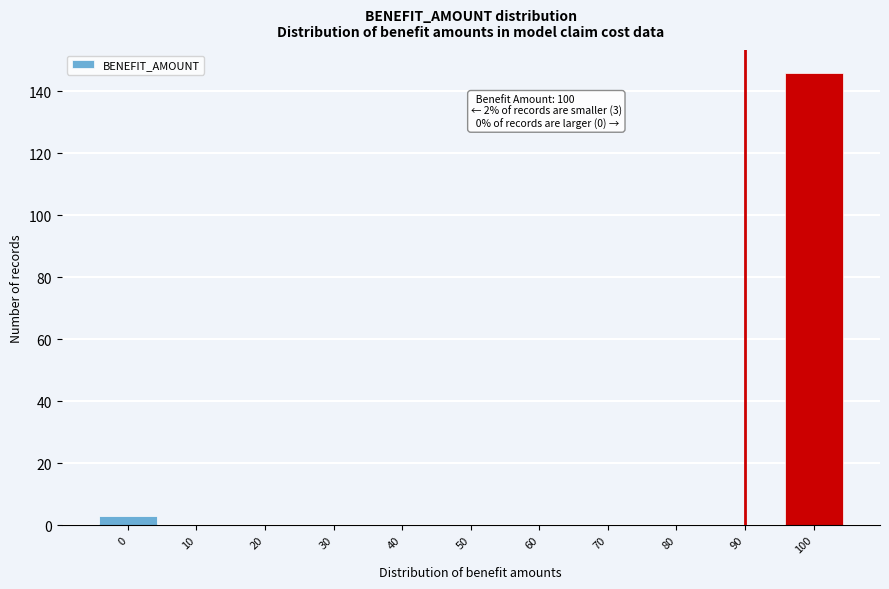

Reading left to right, what are all the values shown in this chart?

0=3	10=0	20=0	30=0	40=0	50=0	60=0	70=0	80=0	90=0	100=146